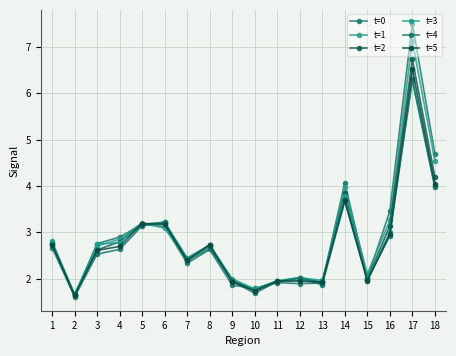

How many data points does each series have?

18